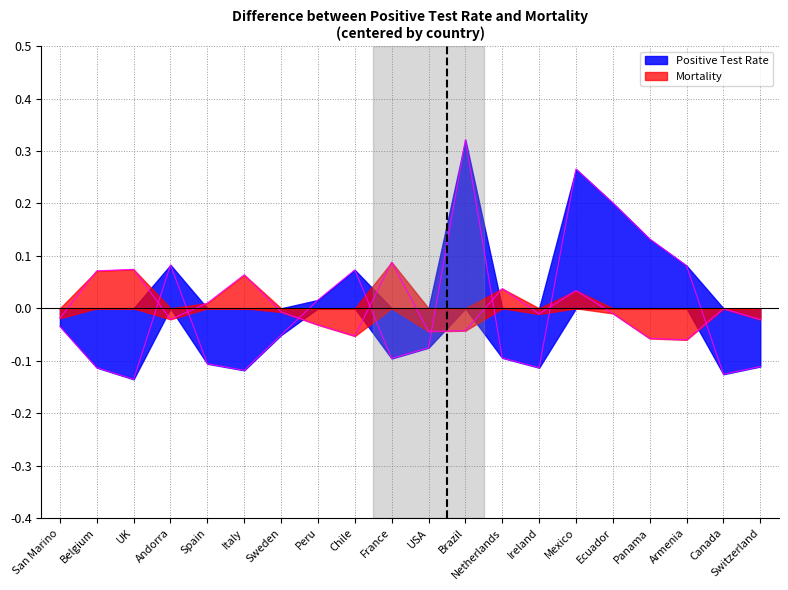

How many data points in Mortality are above 0?

7